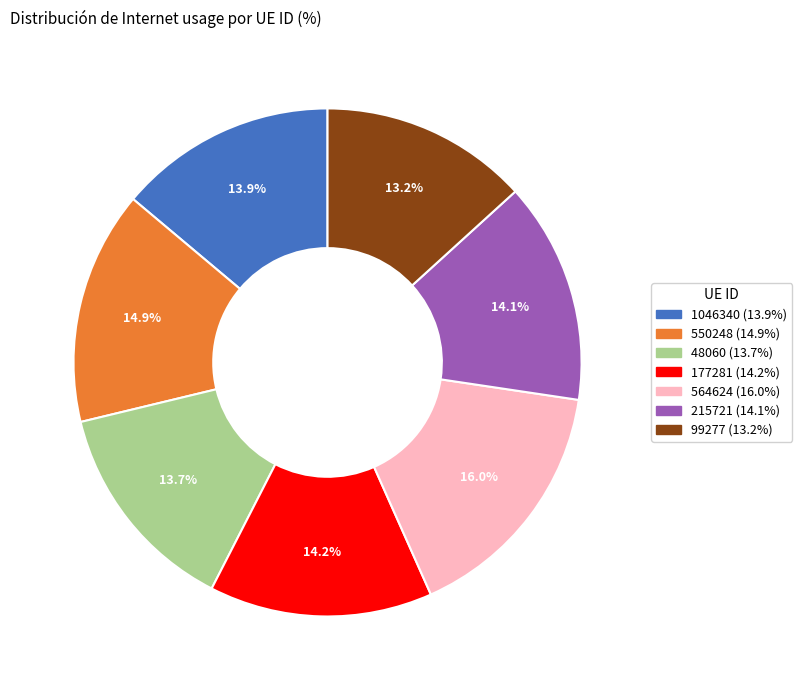

Count the number of slices in the pie.

7